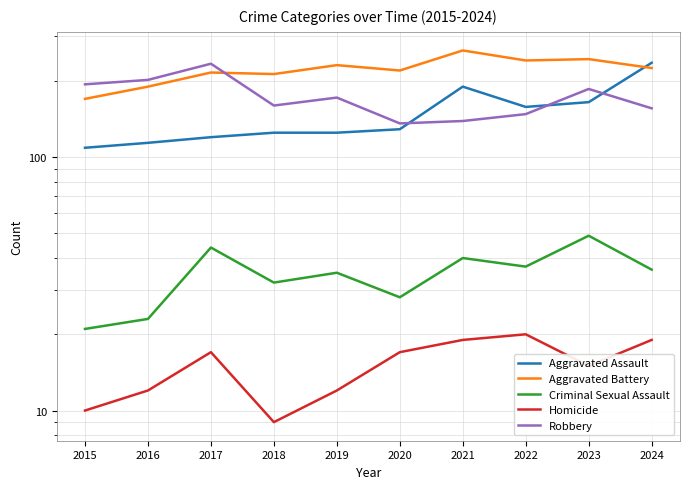

At which category does Robbery reach its first local valley?

2018